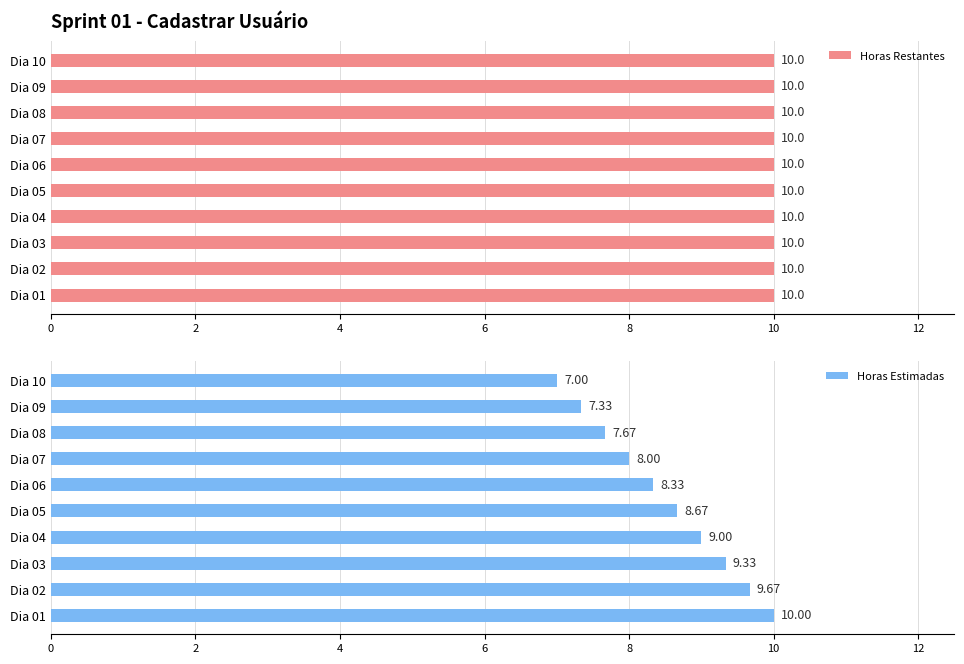

What is the maximum value for Horas Estimadas?

10.0